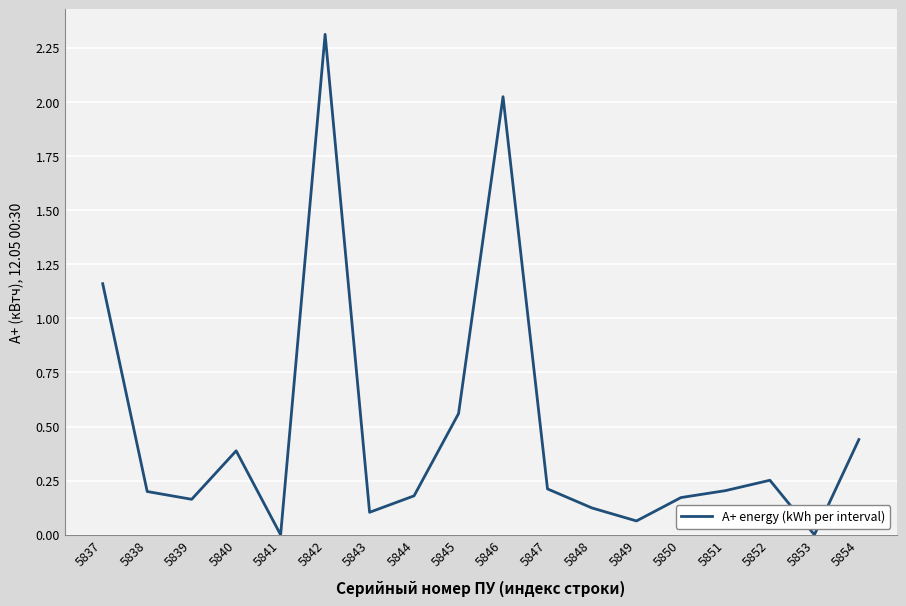

True or false: there are more than 2 points higher than both neighbors.

True